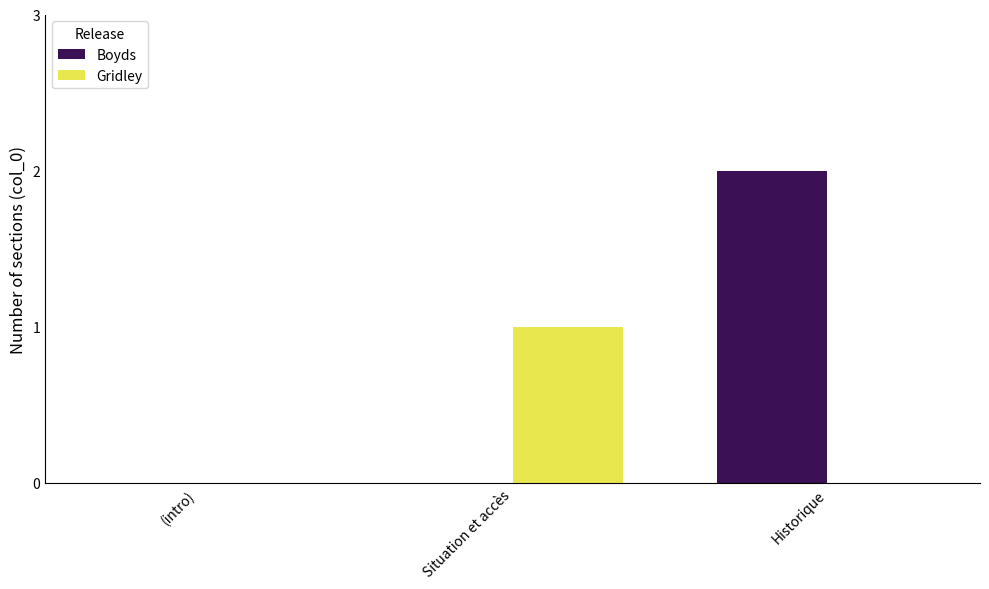

Which category has the highest value across all series?

Historique